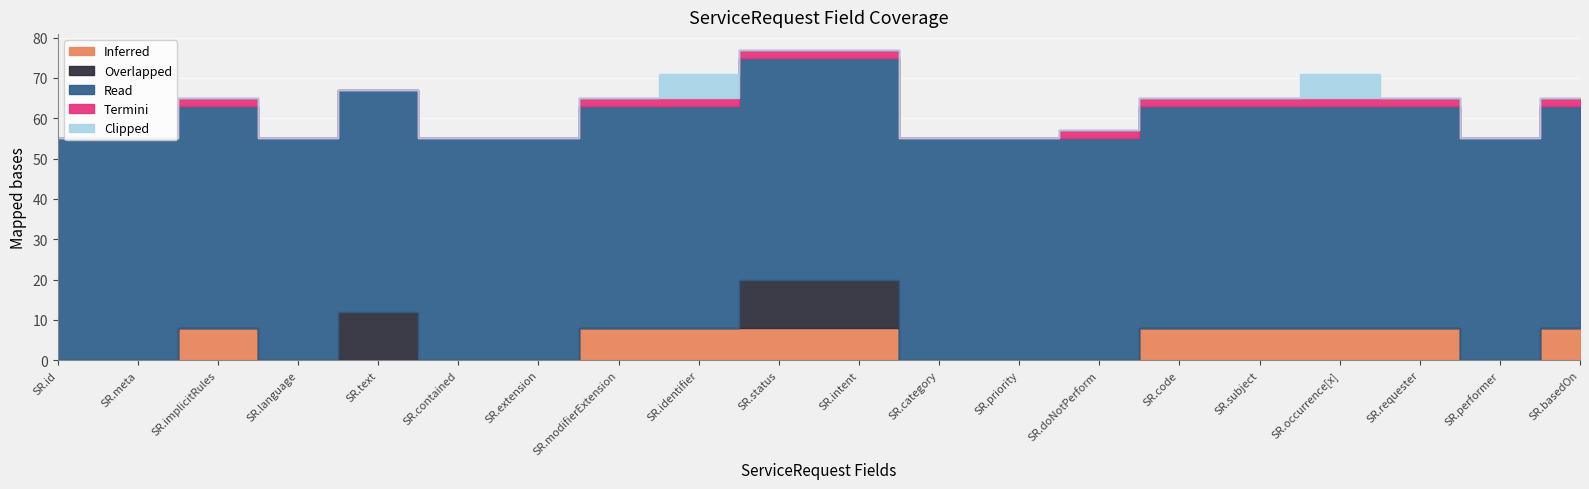

True or false: Read and Overlapped intersect in this chart.

False